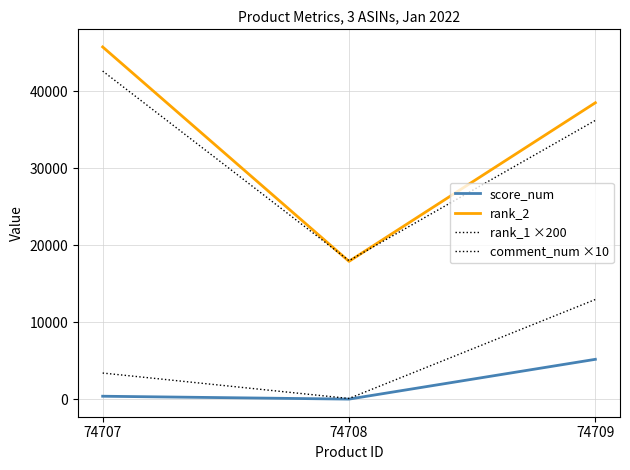

At which category does the chart reach its minimum across all series?

74708